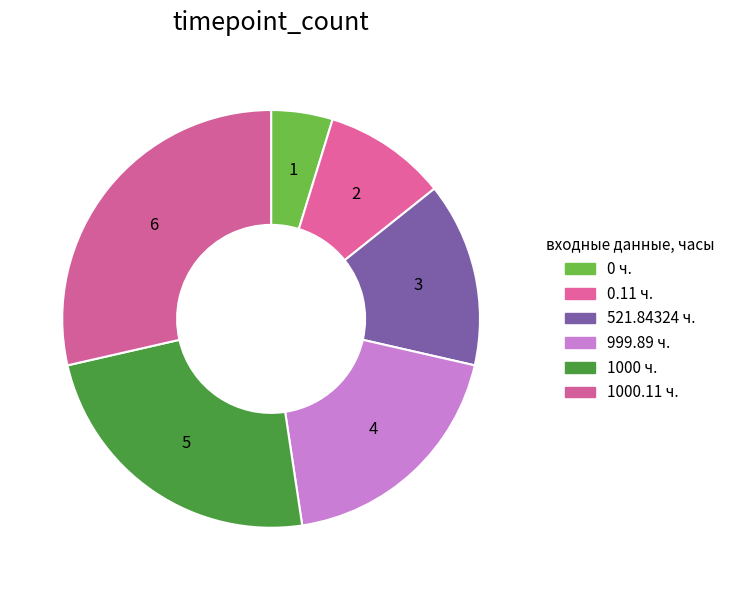

The 1000.11 ч. slice represents 29% of the pie. True or false?

True